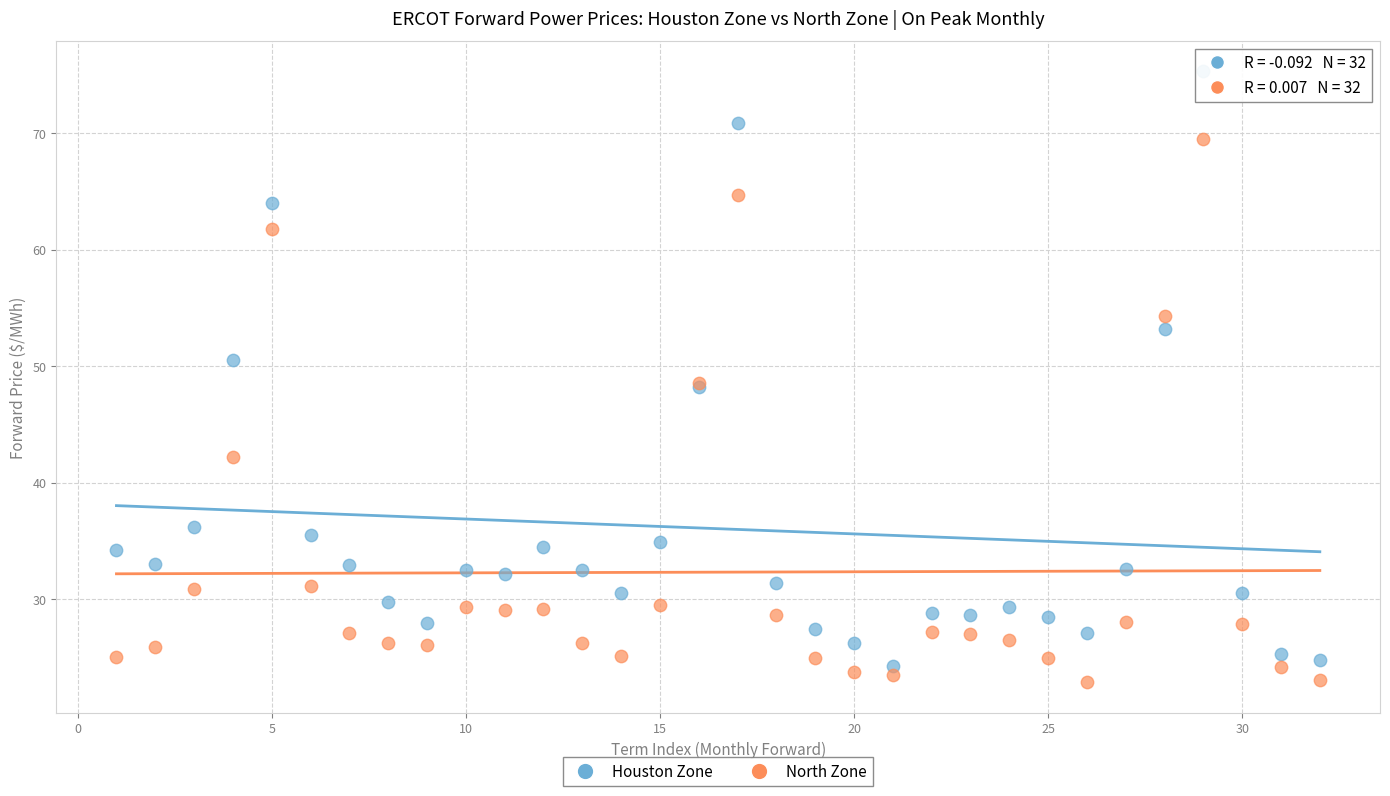

What are all the series names shown in the legend?

Houston Zone, North Zone